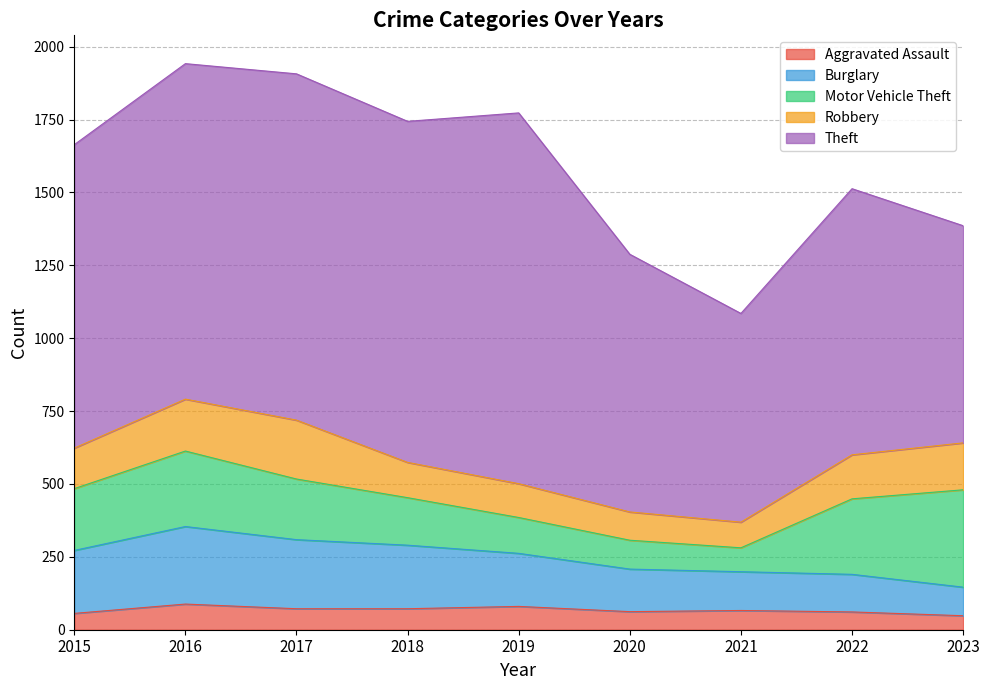

Is it true that Burglary equals 133 at 2021?

True